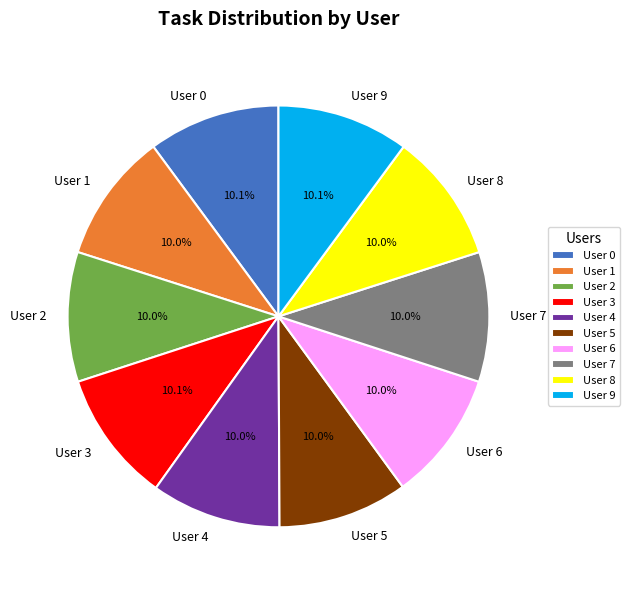

Does User 9 account for over 50% of the chart?

No